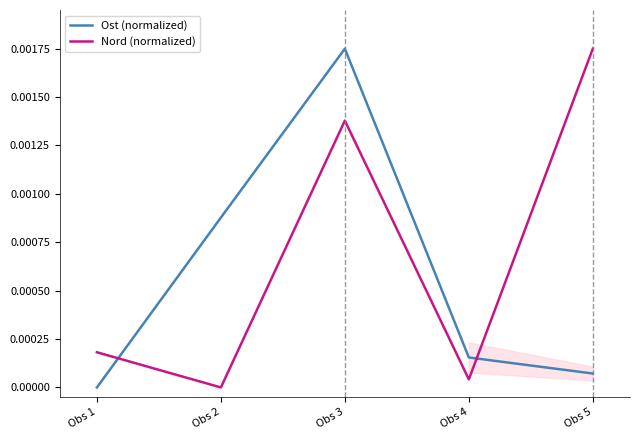

Is the value of Ost (normalized) at Obs 2 greater than the value of Nord (normalized) at Obs 1?

Yes